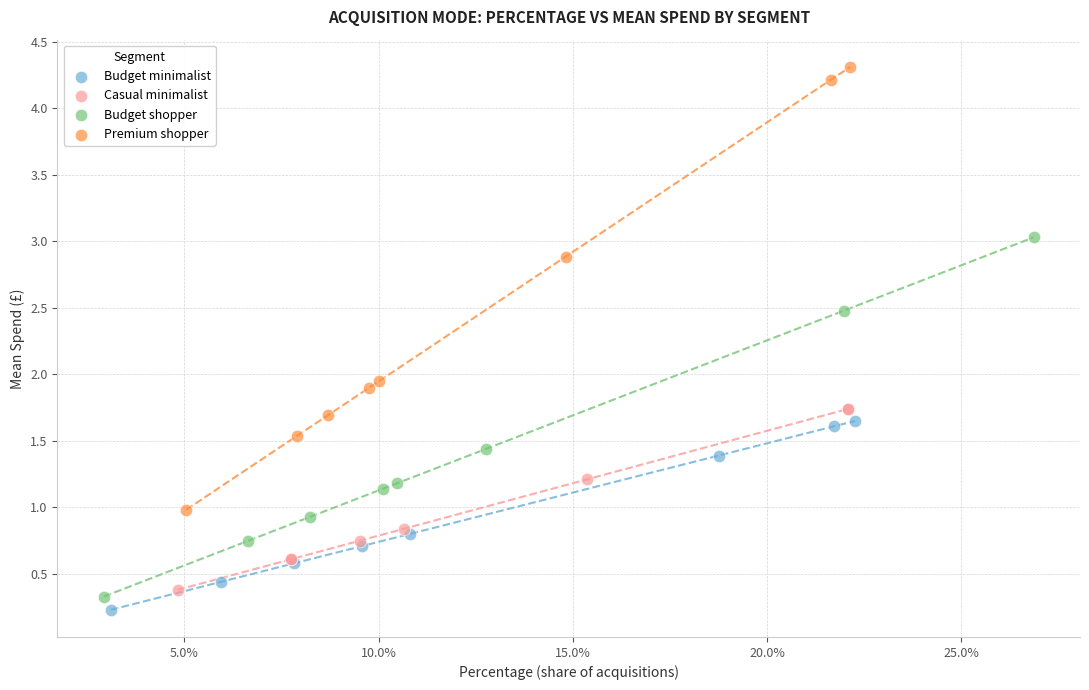

Which series has the widest spread of Y values?

Premium shopper